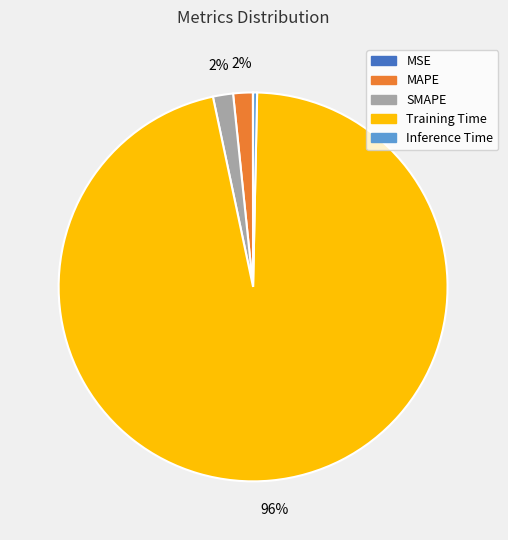

Which category has the biggest portion of the pie?

Training Time